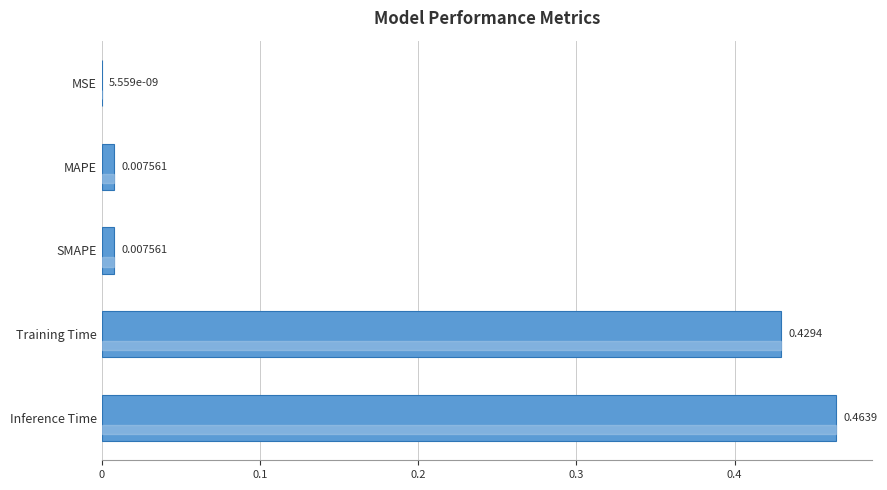

What is the sum of all values?

0.9